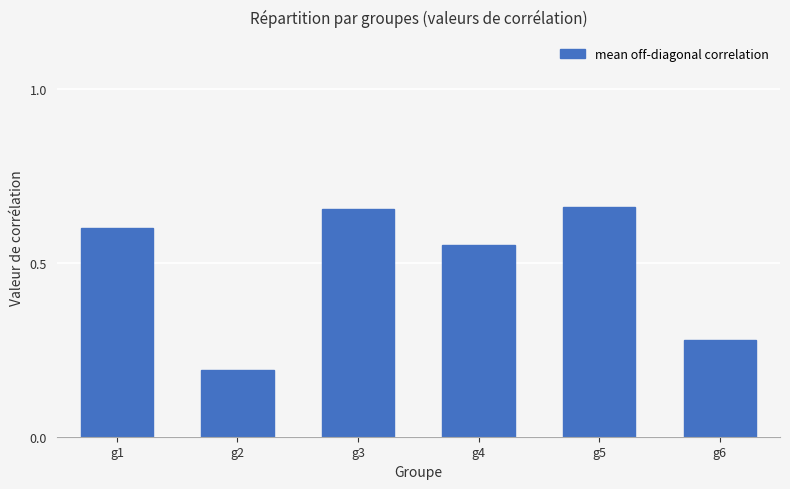

How many data points does each series have?

6